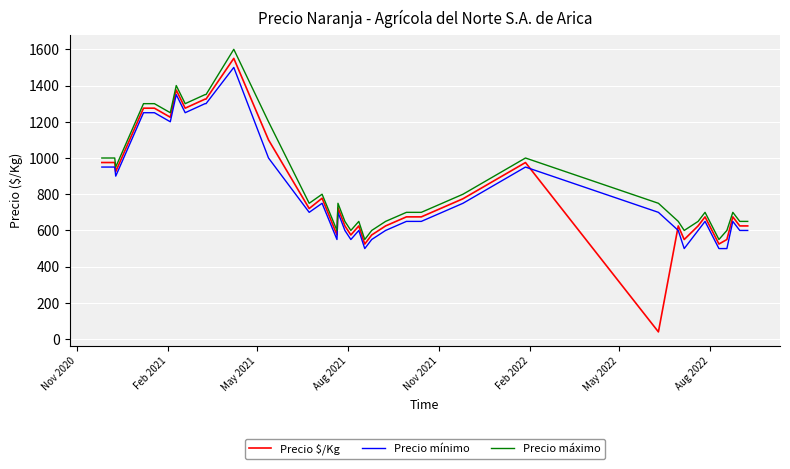

List the series in order of their overall mean, lowest first.

Precio mínimo, Precio $/Kg, Precio máximo